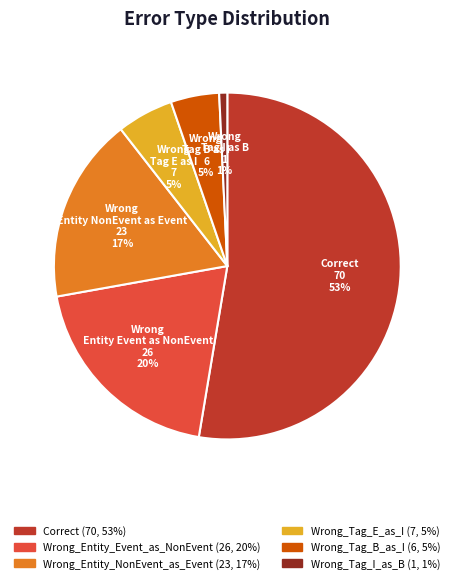

Approximately how many times larger is the value at Wrong_Entity_Event_as_NonEvent compared to Correct?

0.4